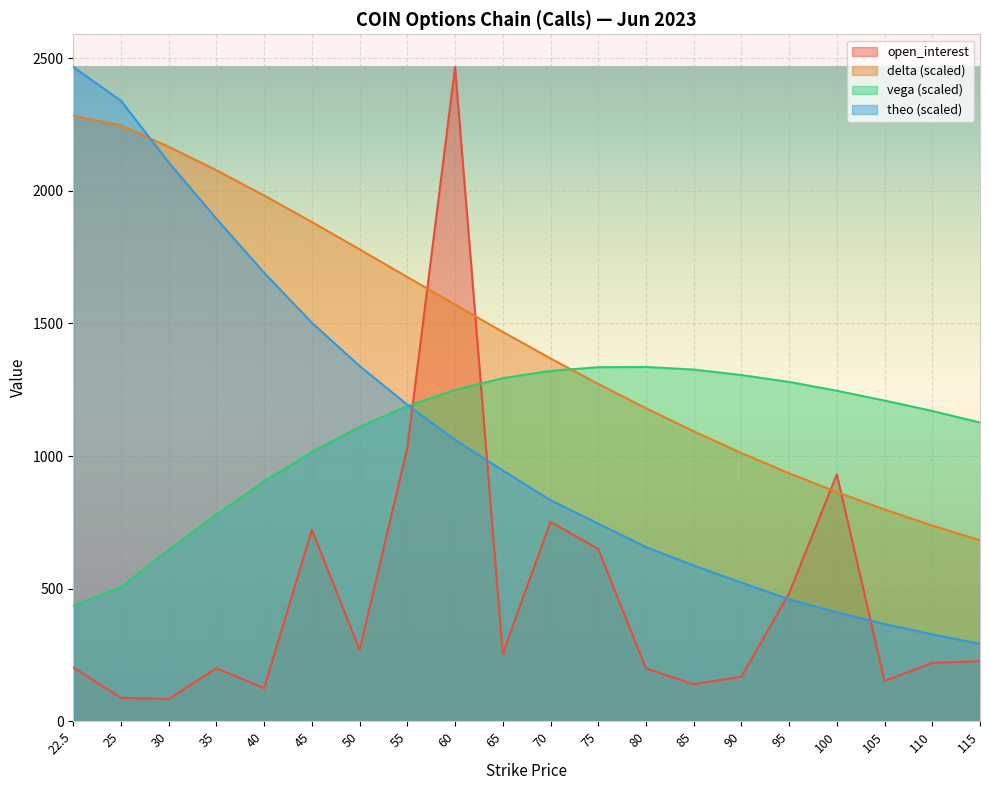

Which category has the highest value in the vega series?

80